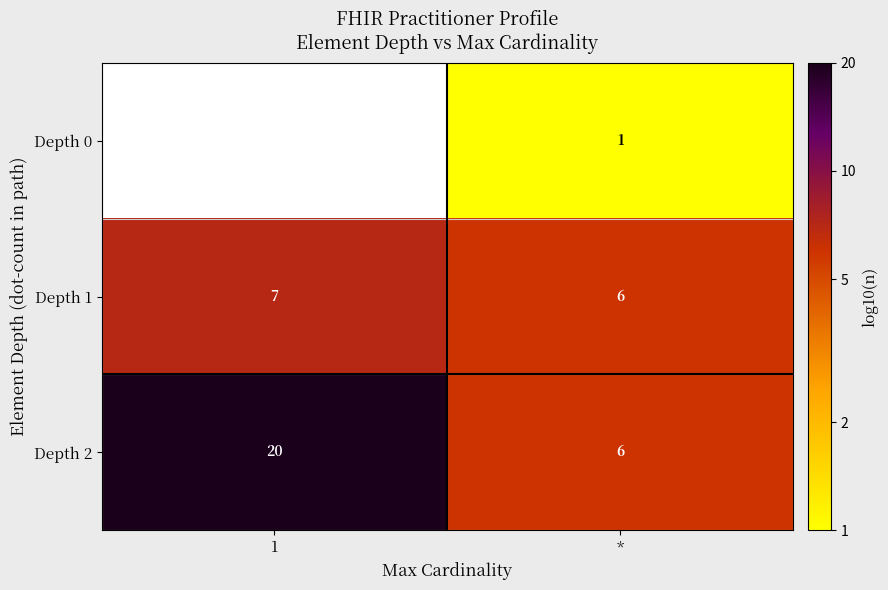

Read the Depth 2 value at 1.

20.0